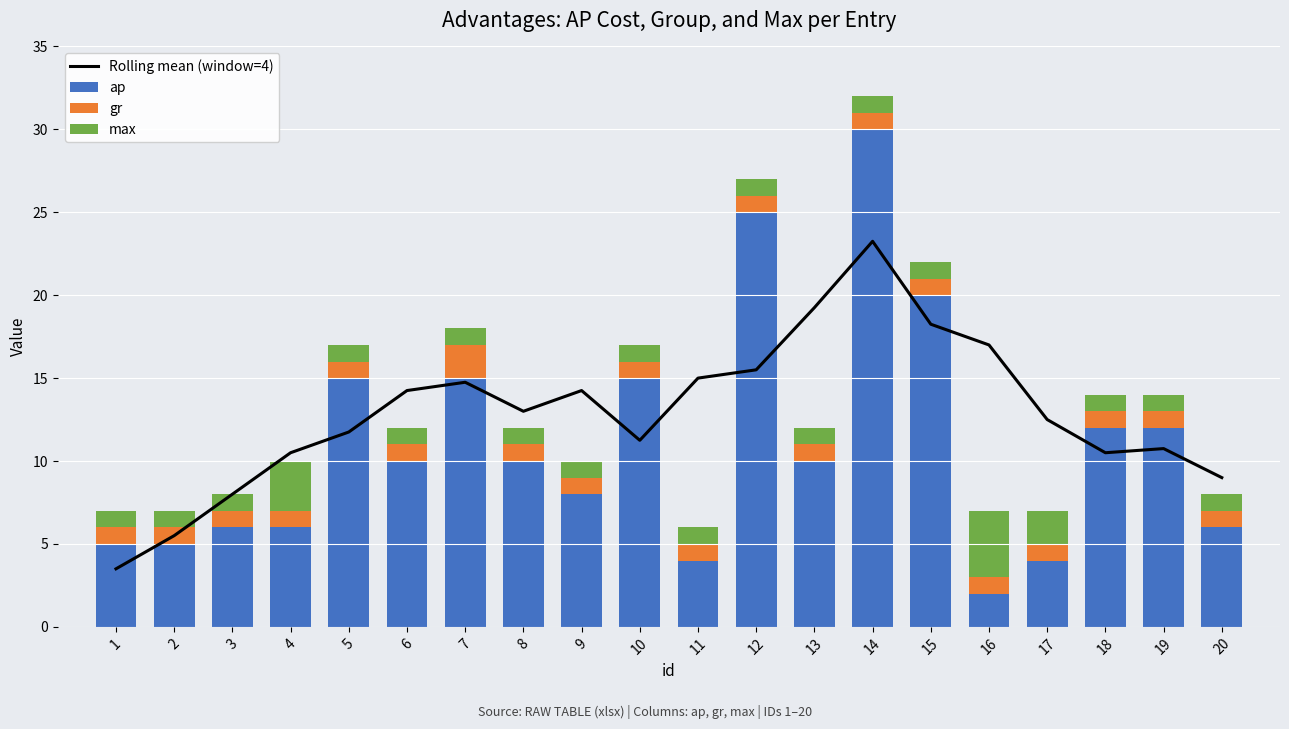

Rank the series at 14 from highest to lowest value.

ap, Rolling mean (window=4), gr, max